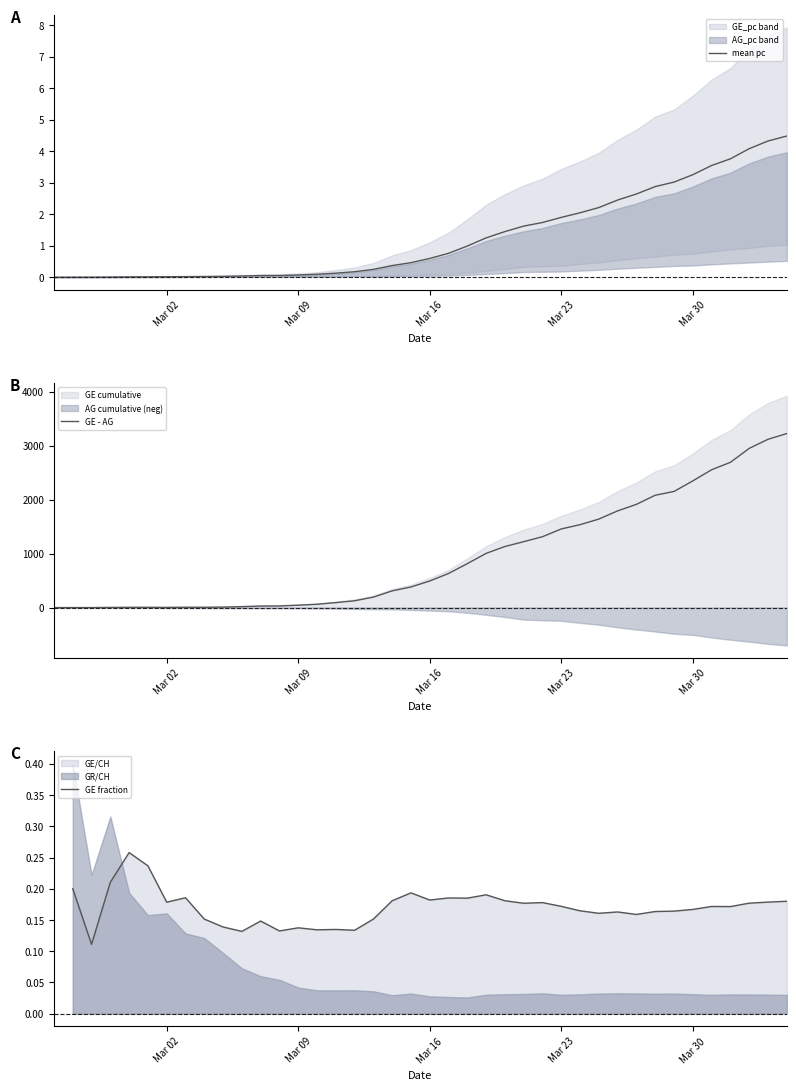

Which series ends up on top after the final intersection of GE fraction and mean pc?

mean pc